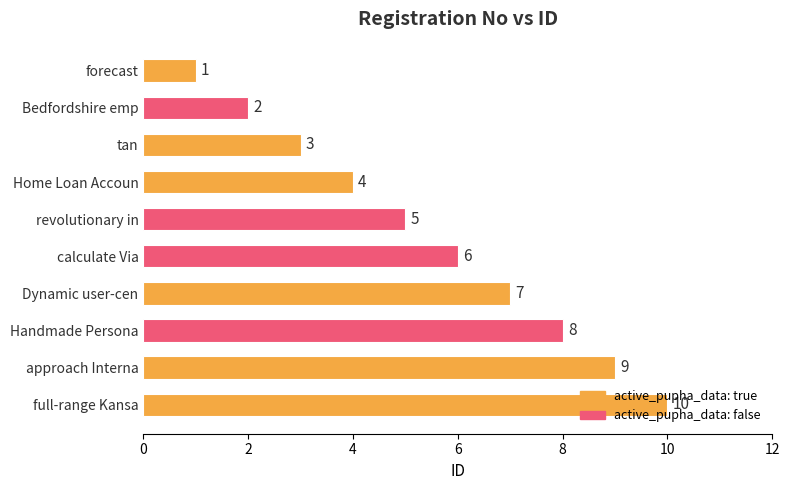

Rank the categories by value from lowest to highest.

forecast, Bedfordshire emp, tan, Home Loan Accoun, revolutionary in, calculate Via, Dynamic user-cen, Handmade Persona, approach Interna, full-range Kansa